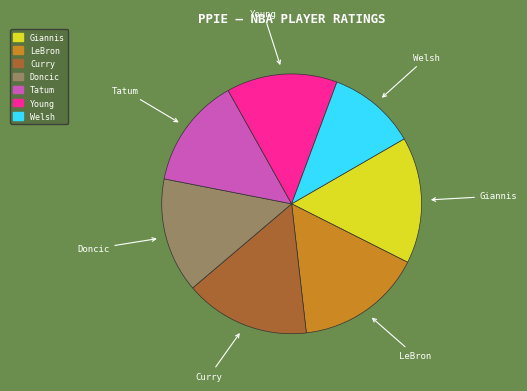

Which slice is the smallest?

Welsh